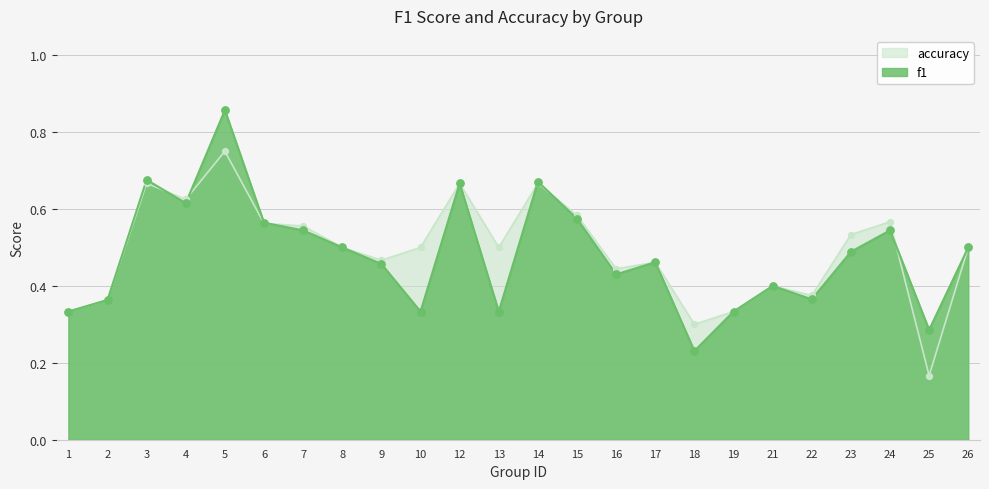

Is the value of accuracy at 14 greater than the value of f1 at 3?

No